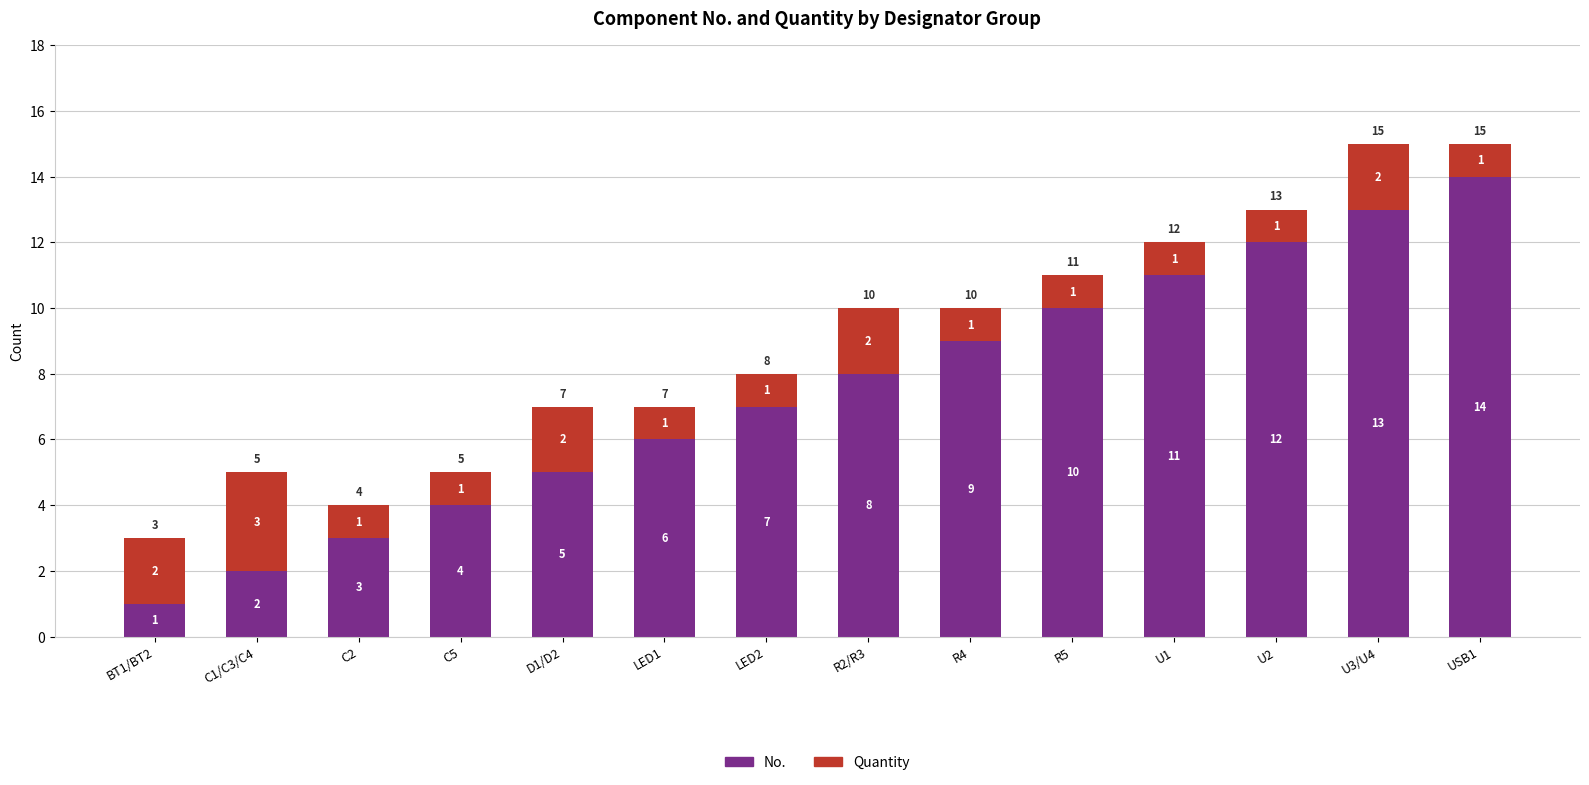

What is the sum of all No. values?

105